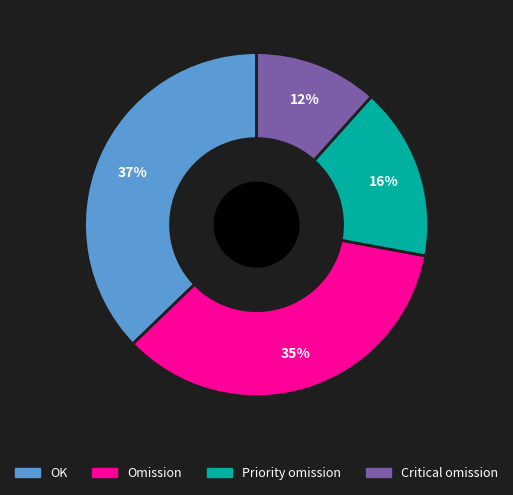

Is it true that OK is 37% of the pie?

True